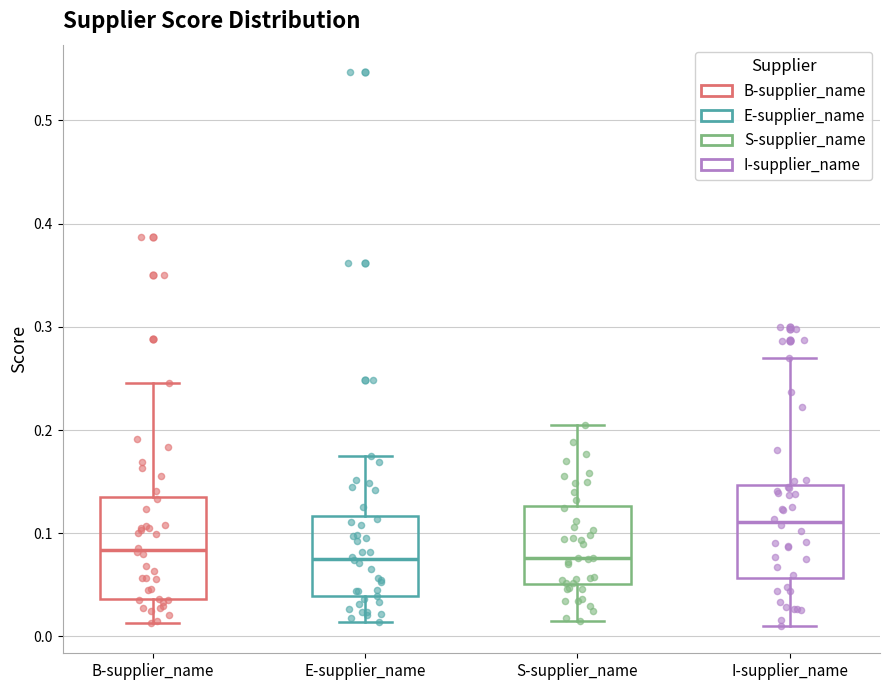

Where is the lower edge of the box for B-supplier_name on the y-axis? The values are not printed on the chart, so give them approximately, as read against the axis.

0.04